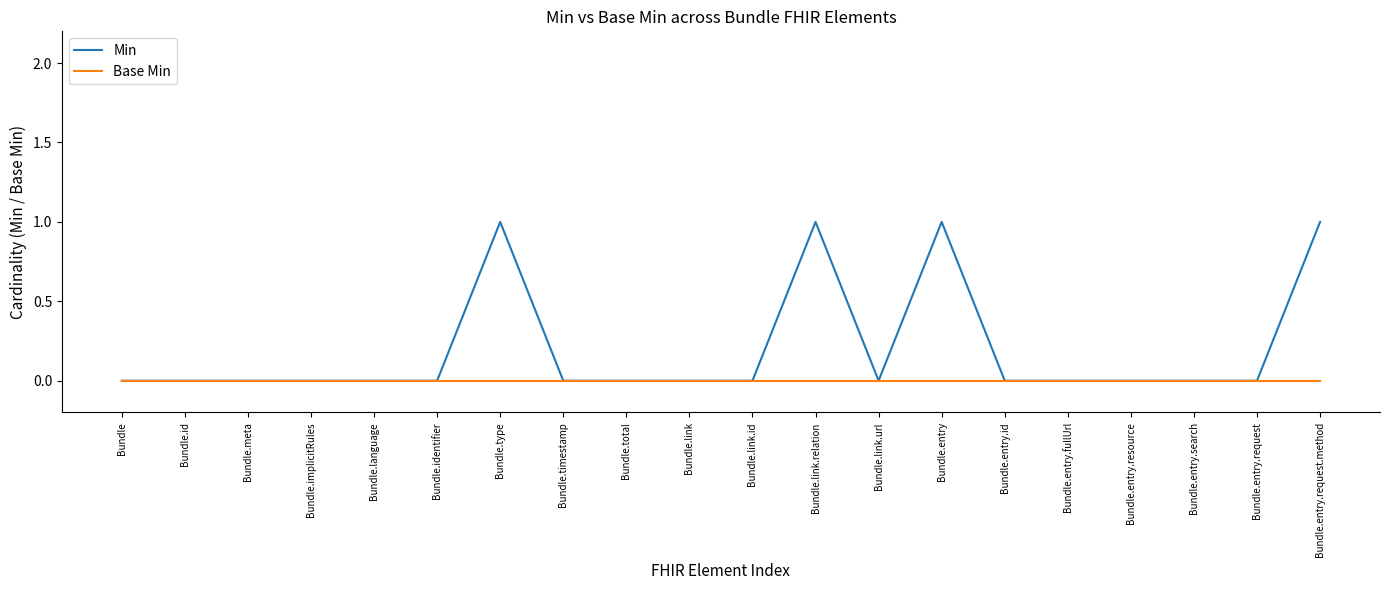

Which series has the largest total across all categories?

Min